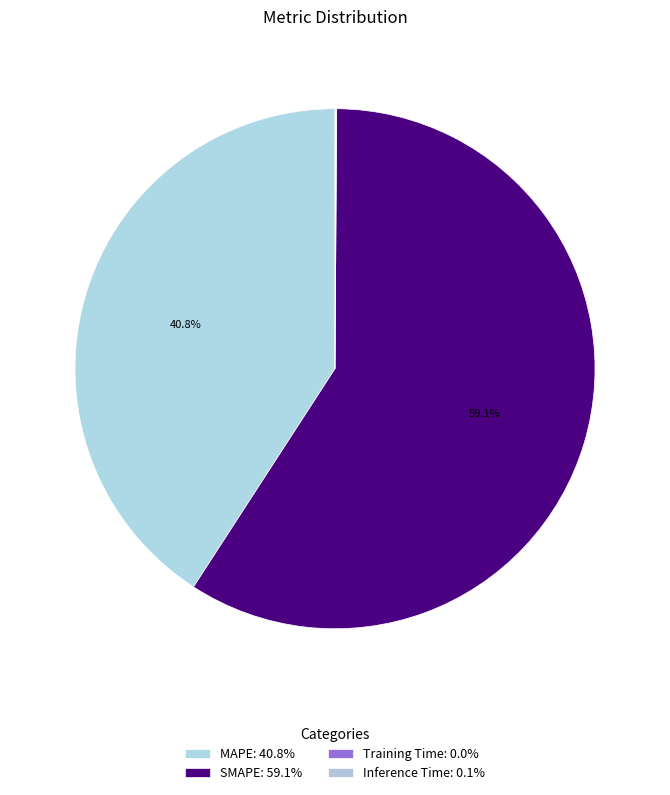

To the nearest percent, what portion does MAPE represent?

41%